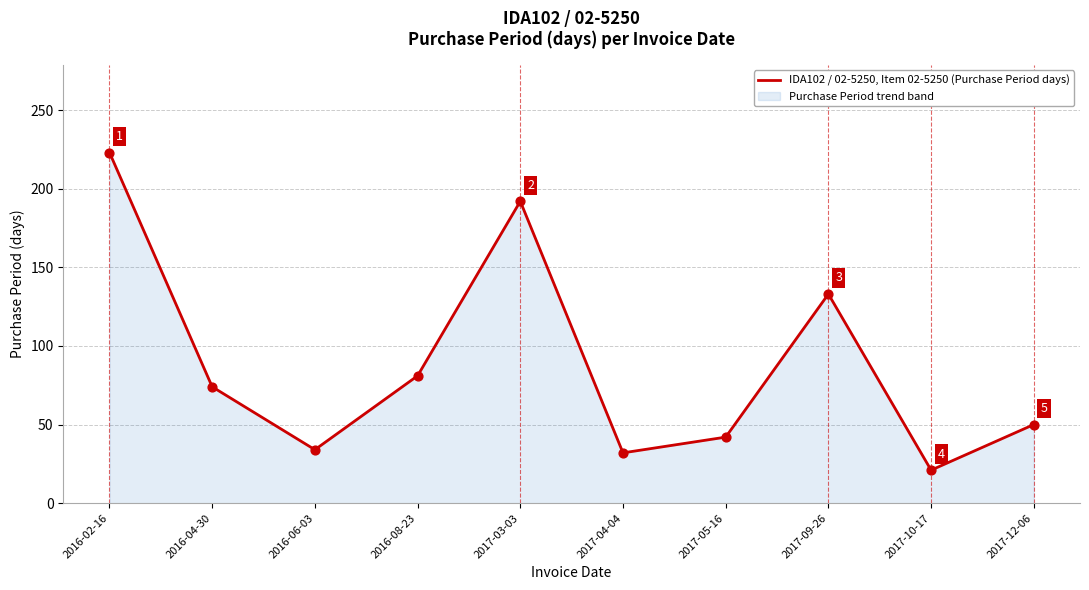

Approximately how many times larger is the value at 2017-09-26 compared to 2016-04-30?

1.8